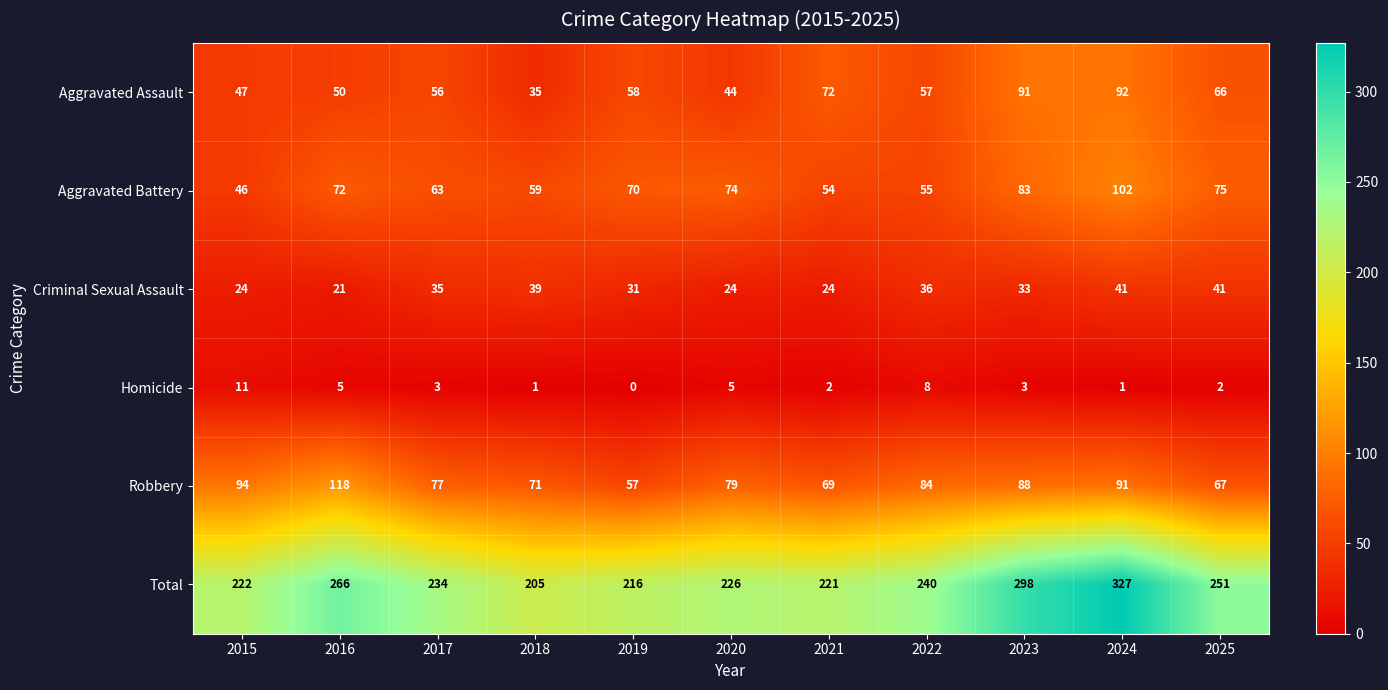

Which series has the widest spread of values?

Total